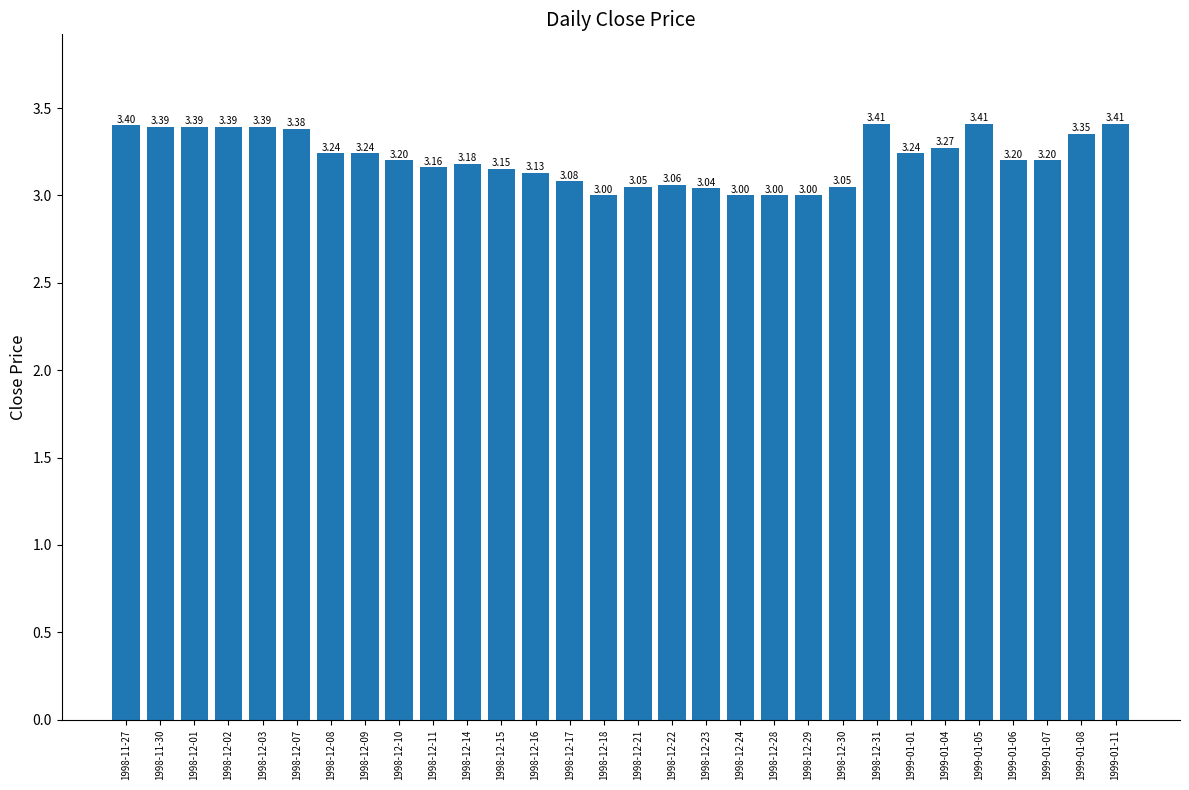

What is the average value?

3.2